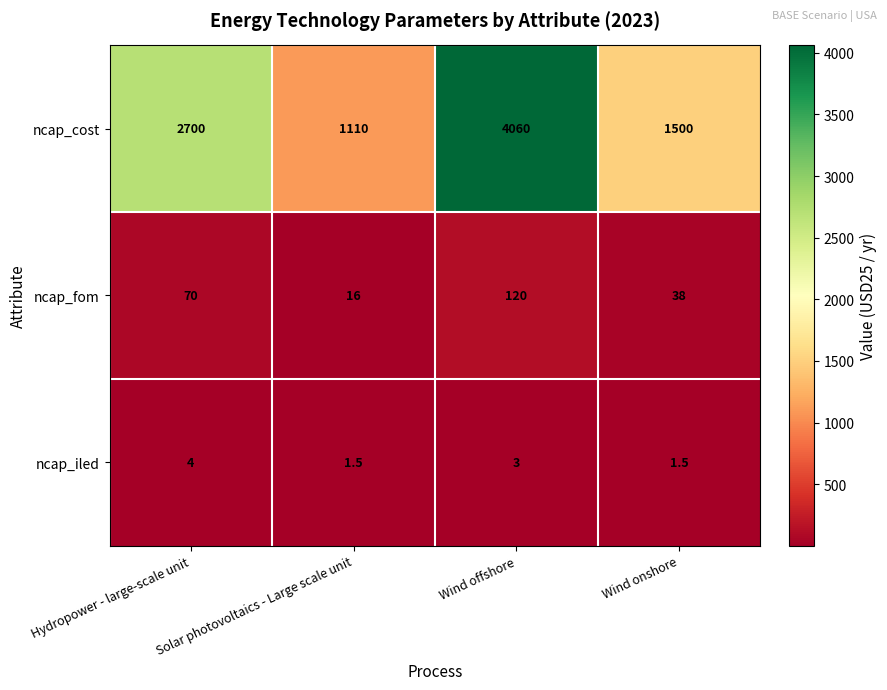

Which series has the widest spread of values?

ncap_cost